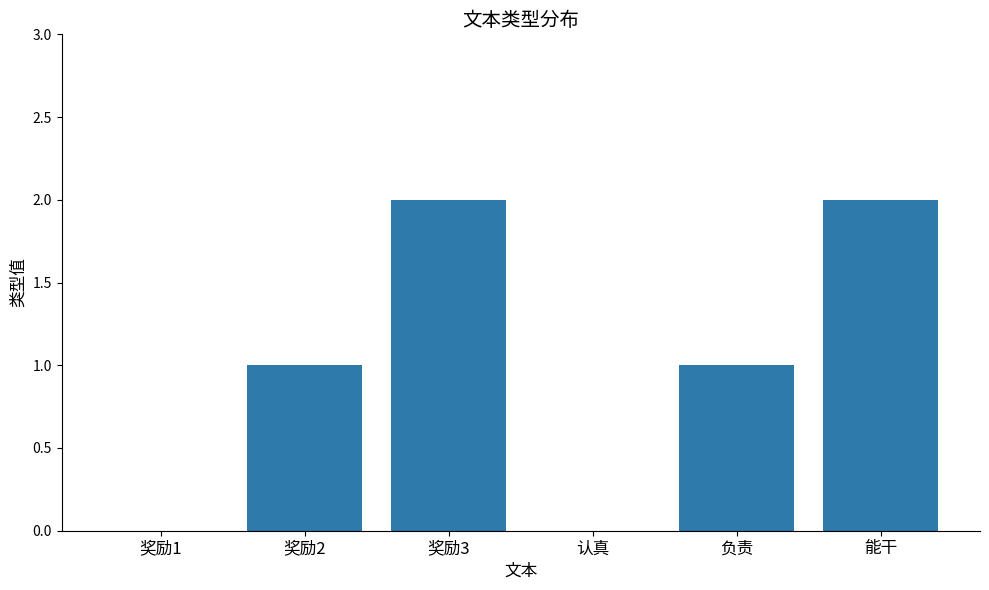

What is the sum of the values at 奖励2 and 负责?

2